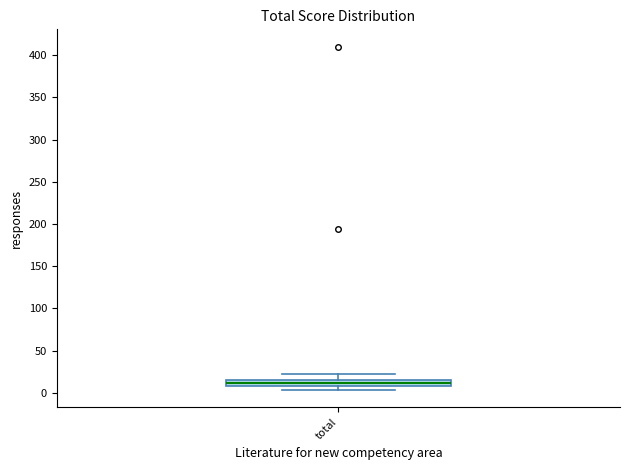

Where is the upper edge of the box for total on the y-axis? The values are not printed on the chart, so give them approximately, as read against the axis.

15